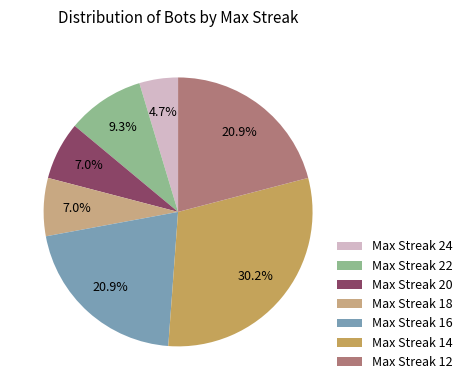

What is the smallest slice in the pie chart?

Max Streak 24